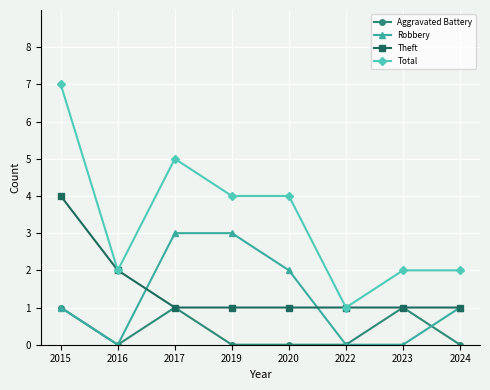

Reading right to left, extract all data points from this chart.

Aggravated Battery: 2024=0	2023=1	2022=0	2020=0	2019=0	2017=1	2016=0	2015=1
Robbery: 2024=1	2023=0	2022=0	2020=2	2019=3	2017=3	2016=0	2015=1
Theft: 2024=1	2023=1	2022=1	2020=1	2019=1	2017=1	2016=2	2015=4
Total: 2024=2	2023=2	2022=1	2020=4	2019=4	2017=5	2016=2	2015=7